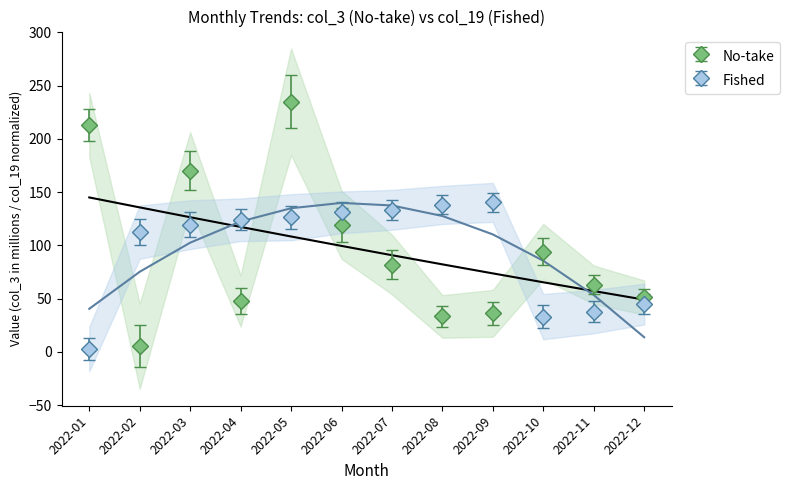

How many data points in col_3 are less than 82?

6